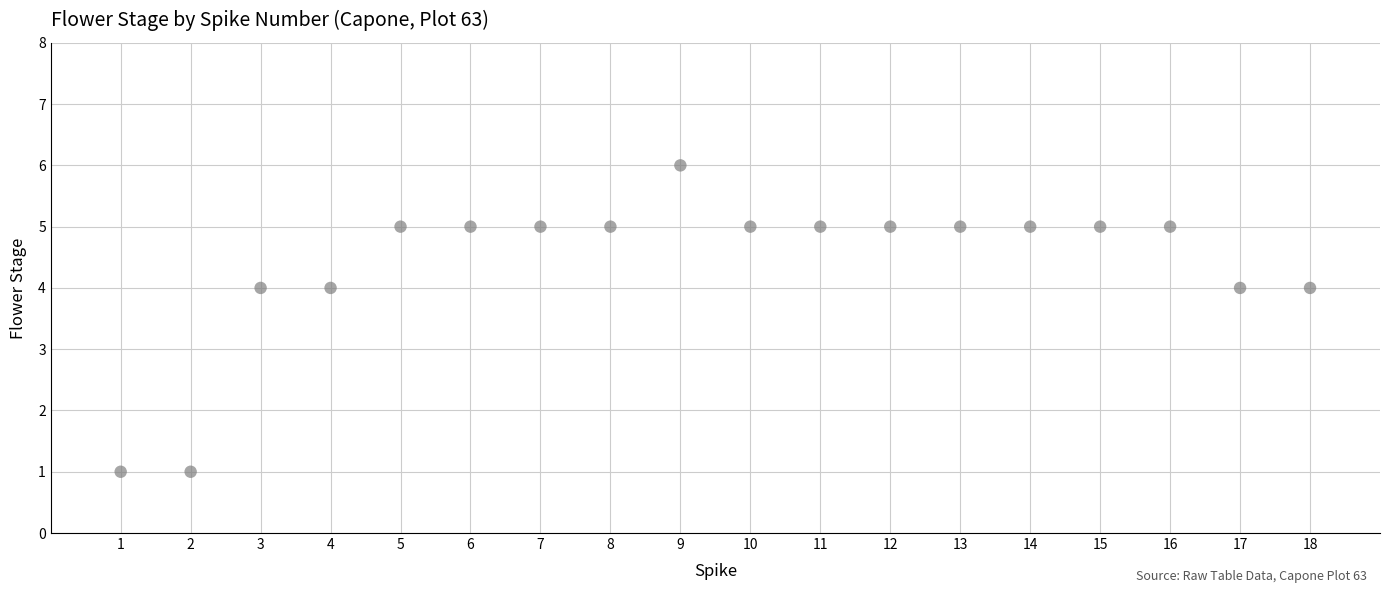

What is the range of X values (max minus min)?

17